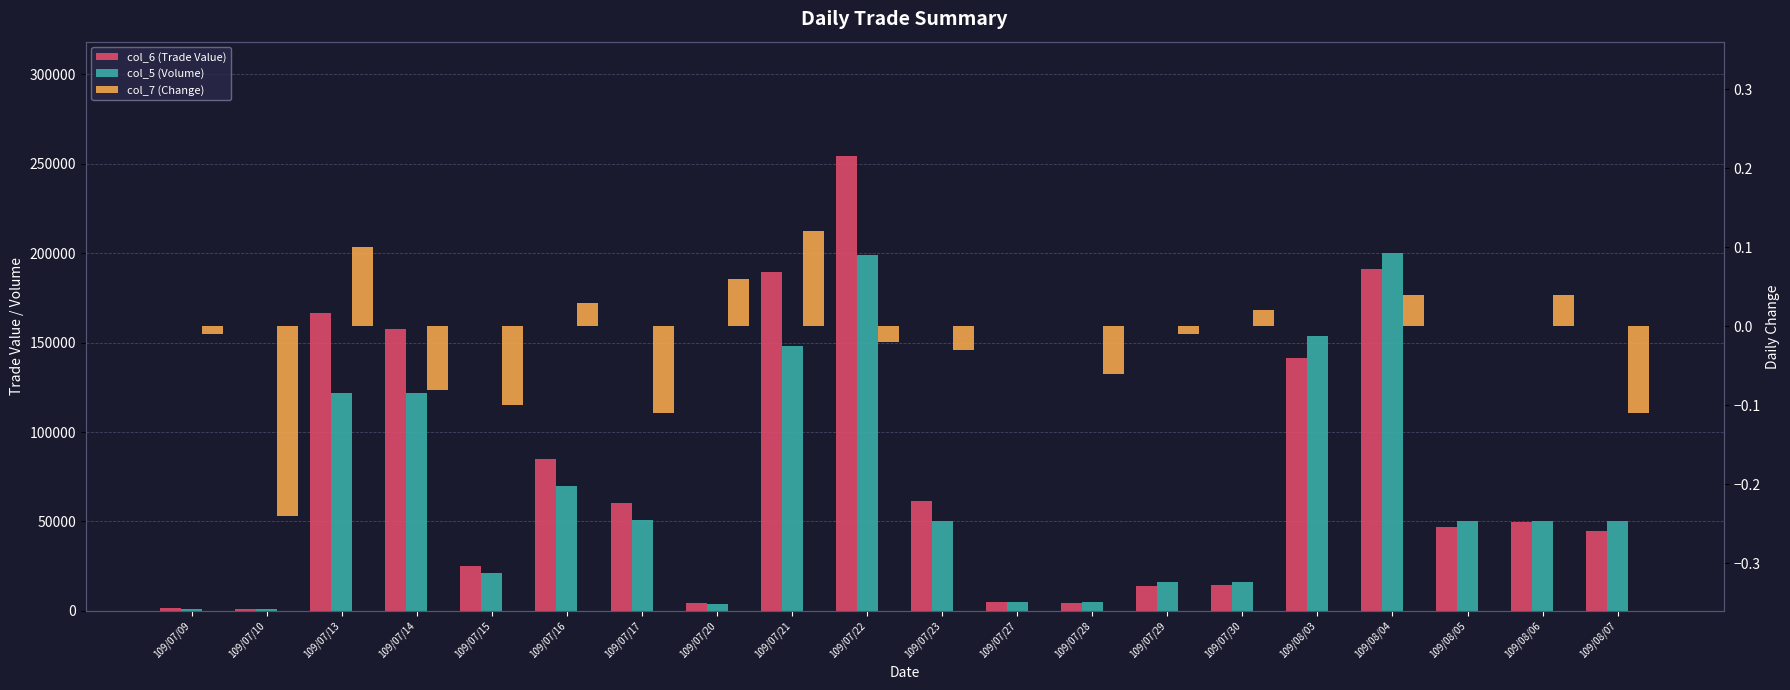

What is the total value across all series at 109/07/27?

9750.0